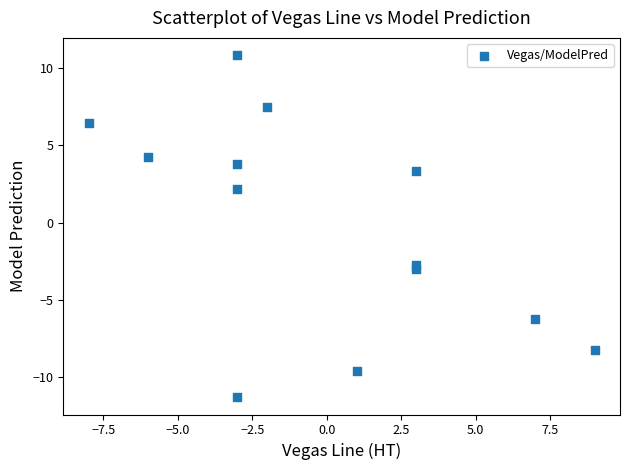

What Y value in the scatter plot is closest to 0?

2.2